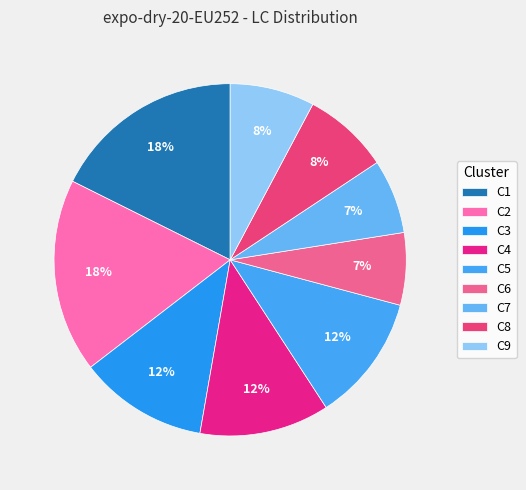

How many slices are in this pie chart?

9